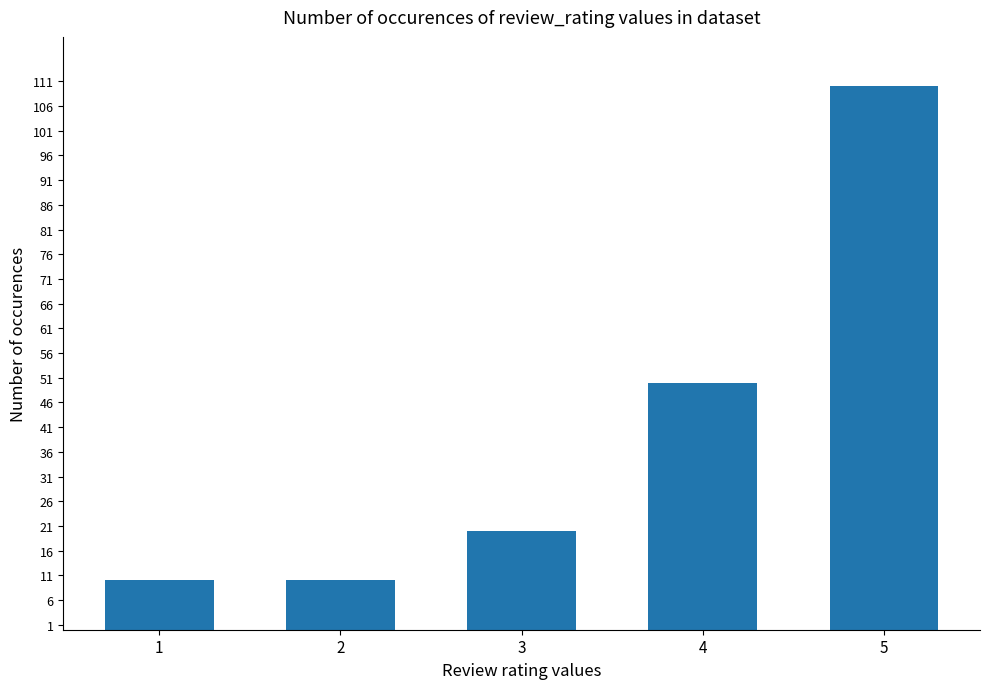

Which has a higher value, 3 or 5?

5